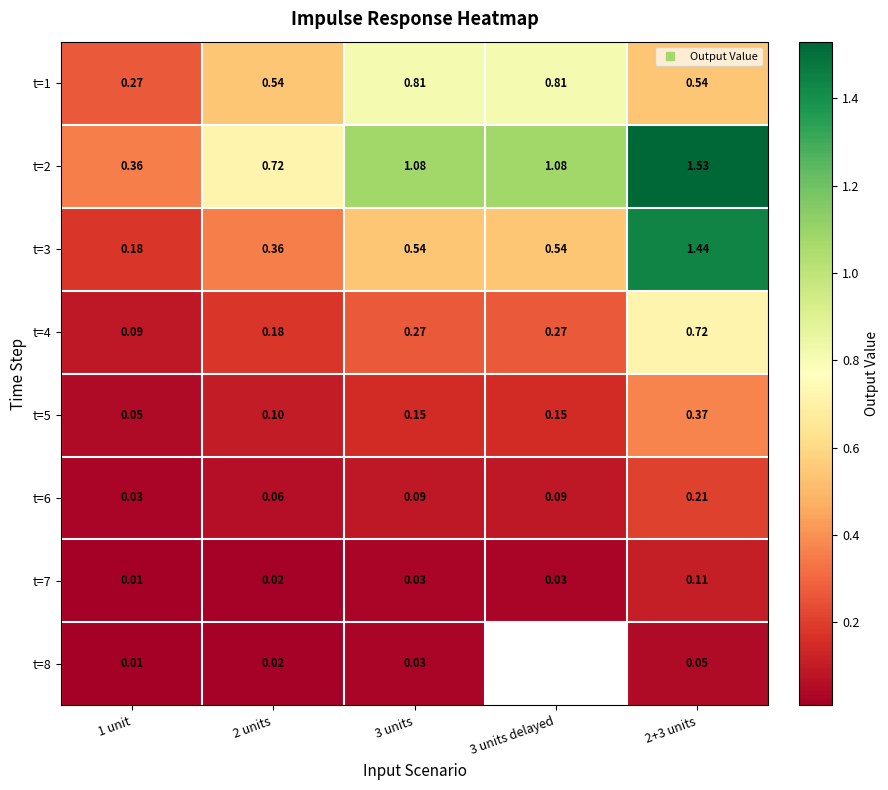

What is the sum of the t=5 values at 2+3 units and 1 unit?

0.4